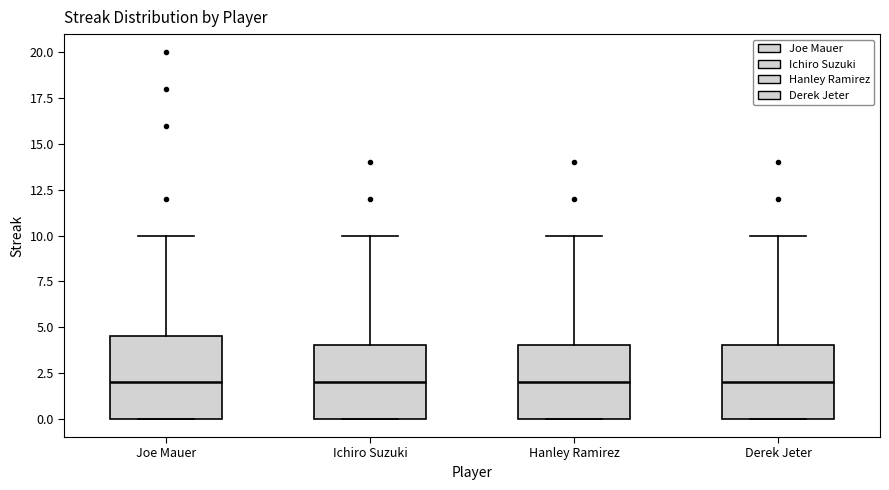

Reading left to right, transcribe this box plot: for each box, give where its median line is, the range the box spans, and where its two whiskers end, as read against the y-axis. The values are not printed on the chart, so give them approximately, as read against the axis.

Joe Mauer: median 2.0, box 0.0 to 4.5, whiskers 0.0 to 10.0
Ichiro Suzuki: median 2.0, box 0.0 to 4.0, whiskers 0.0 to 10.0
Hanley Ramirez: median 2.0, box 0.0 to 4.0, whiskers 0.0 to 10.0
Derek Jeter: median 2.0, box 0.0 to 4.0, whiskers 0.0 to 10.0